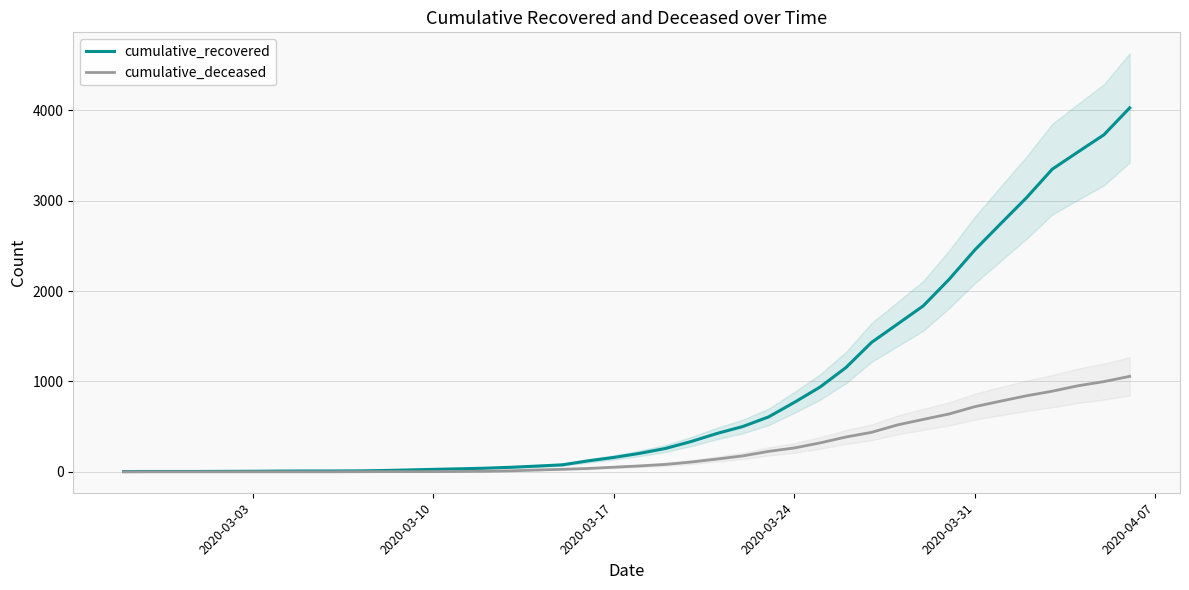

How many categories are shown in the chart?

40